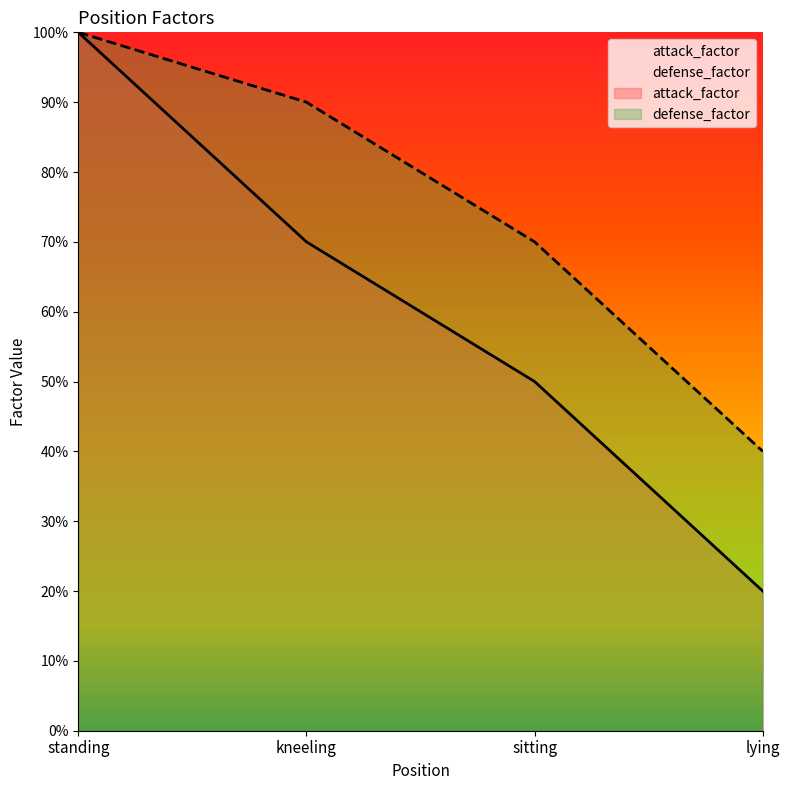

What position from the left is standing?

1